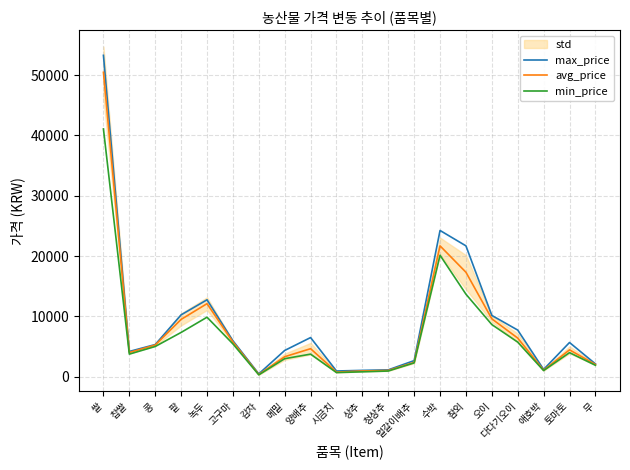

True or false: min_price has a value of 1481.1 at 다다기오이.

False